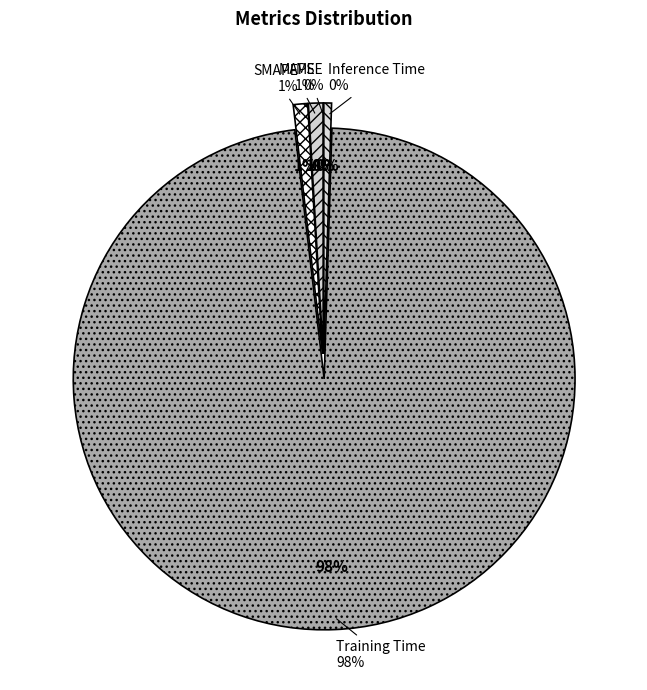

Which slice is the largest?

Training Time